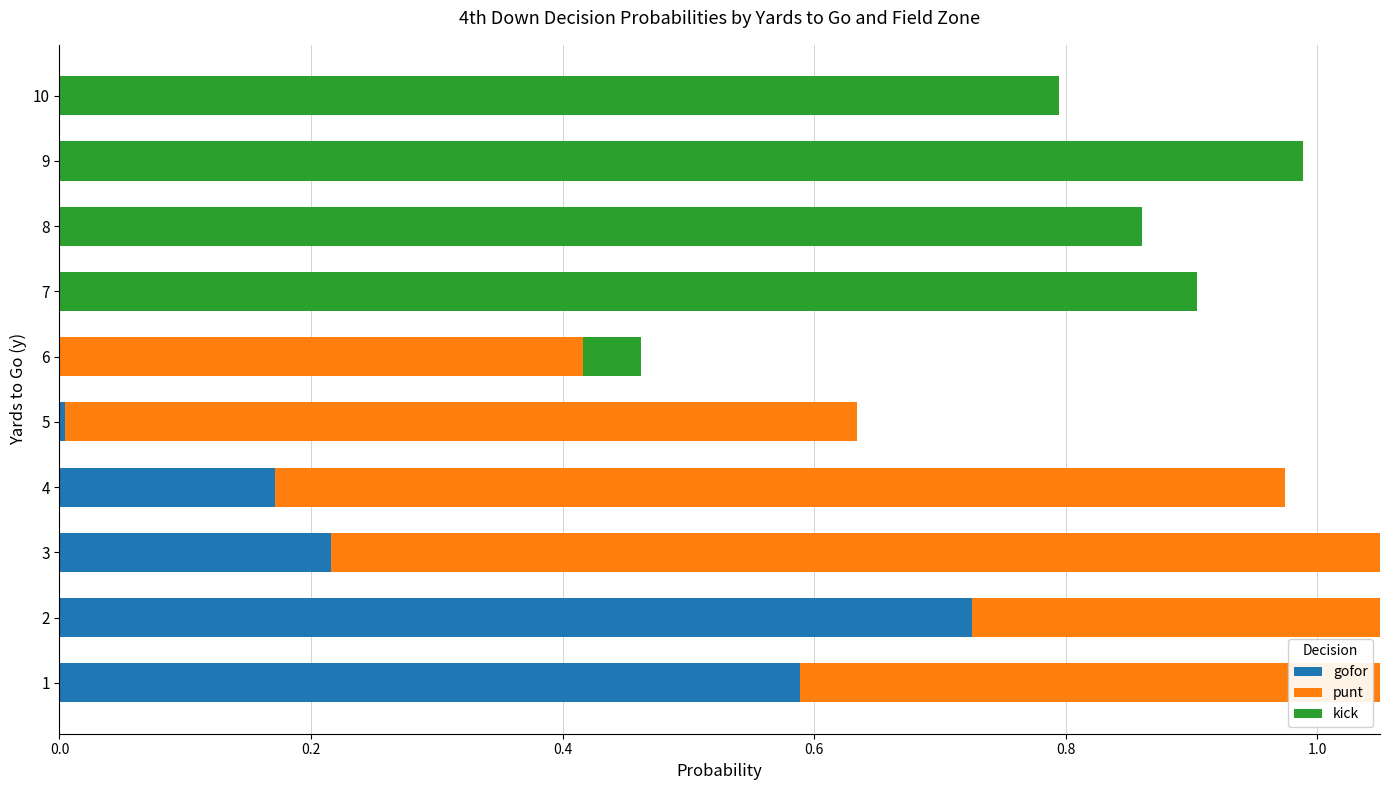

What are all the series names shown in the legend?

gofor, punt, kick